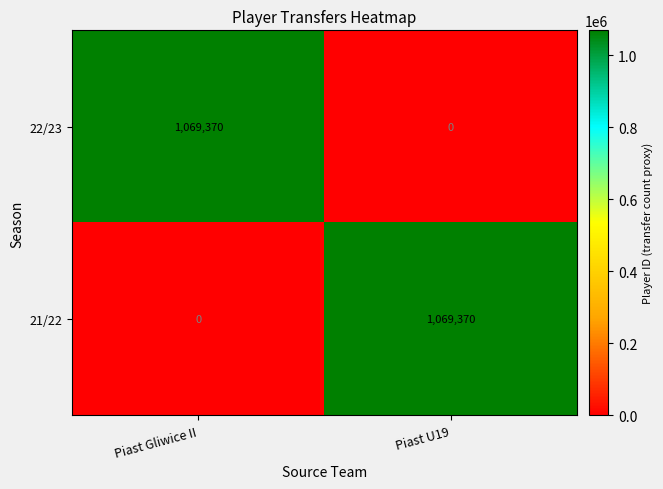

What is the difference between the maximum and minimum values in the 21/22 series?

1069370